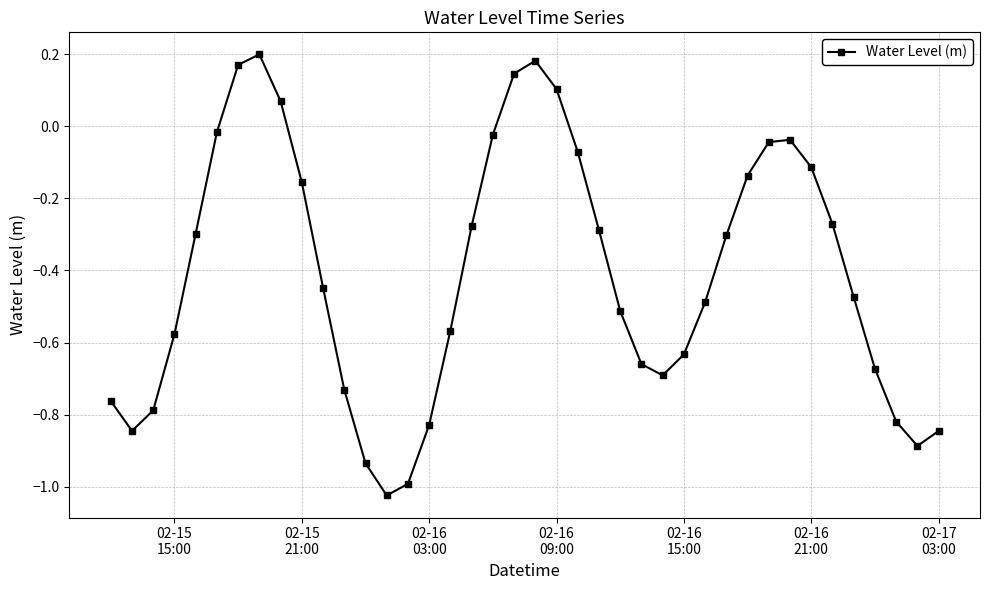

What is the difference between the maximum and second lowest values?

1.2